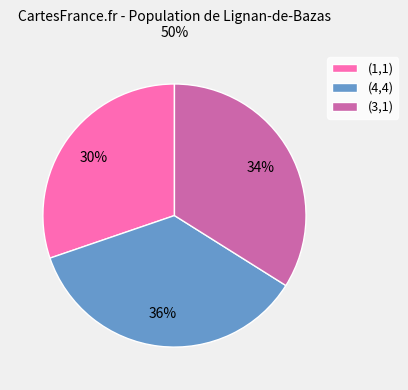

Which slice is the largest?

(4,4)